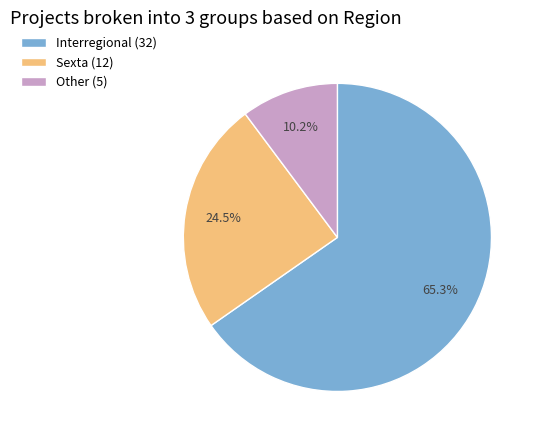

Is Interregional the majority of the pie?

Yes